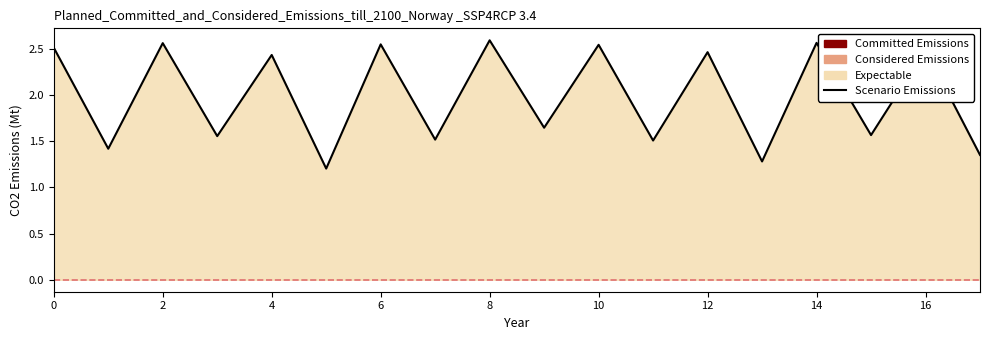

Approximately how many times larger is the value at 6 compared to 12?

1.0